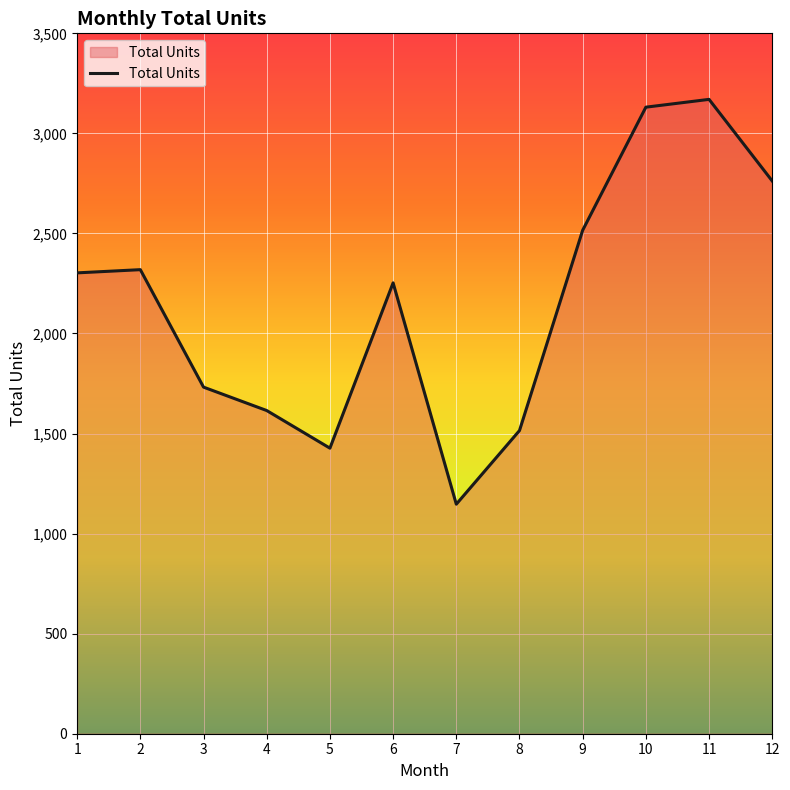

What is the difference between the maximum and minimum values?

2023